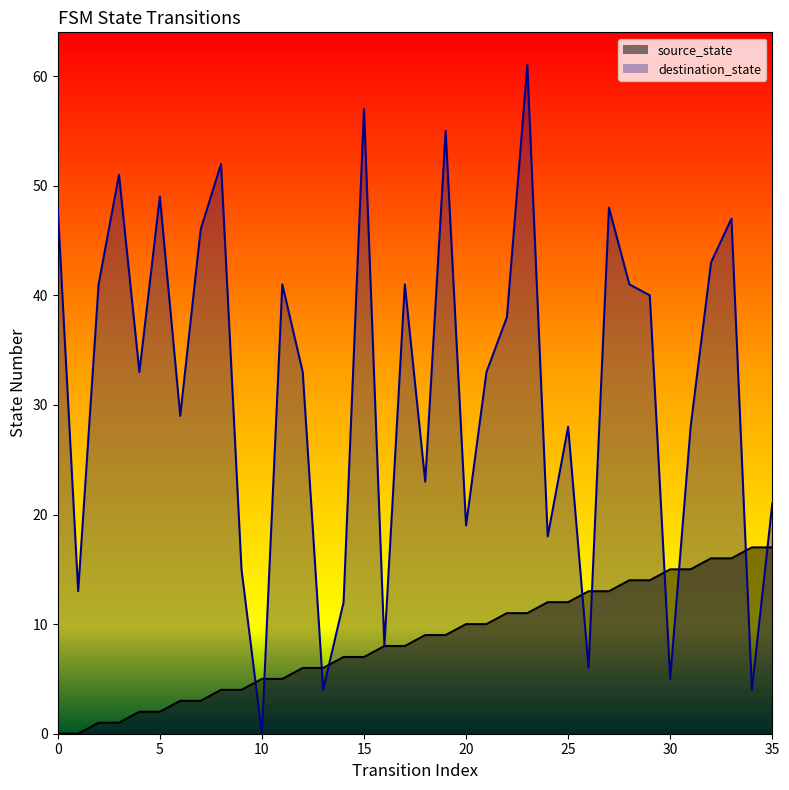

Which series has the largest Y range (max minus min)?

destination_state